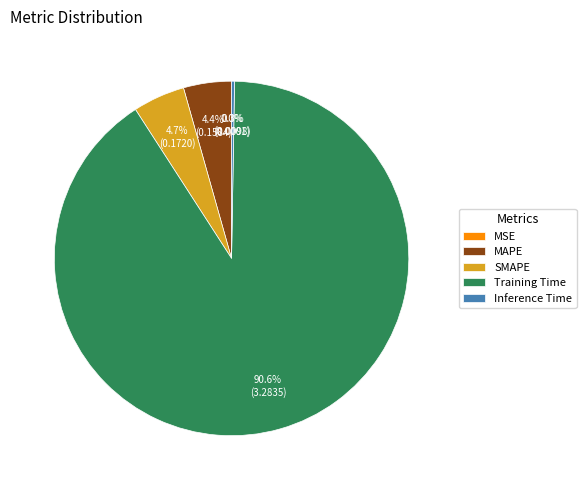

Does SMAPE represent more than half of the total?

No